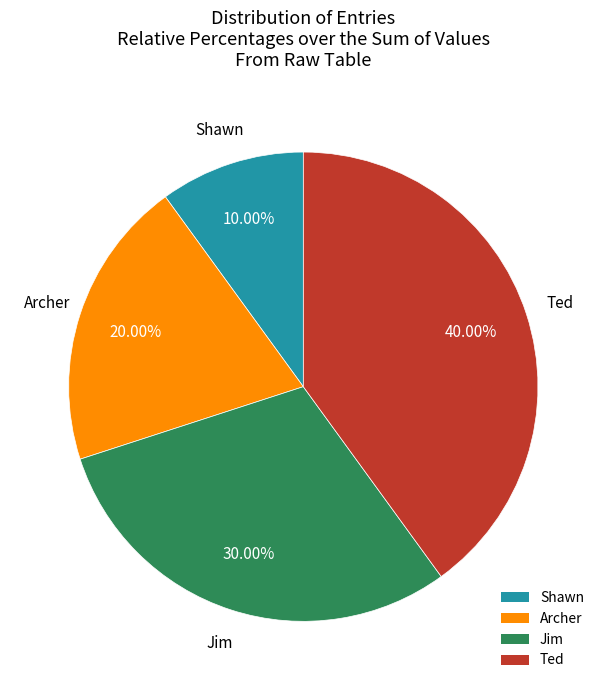

Rank the categories by value from lowest to highest.

Shawn, Archer, Jim, Ted